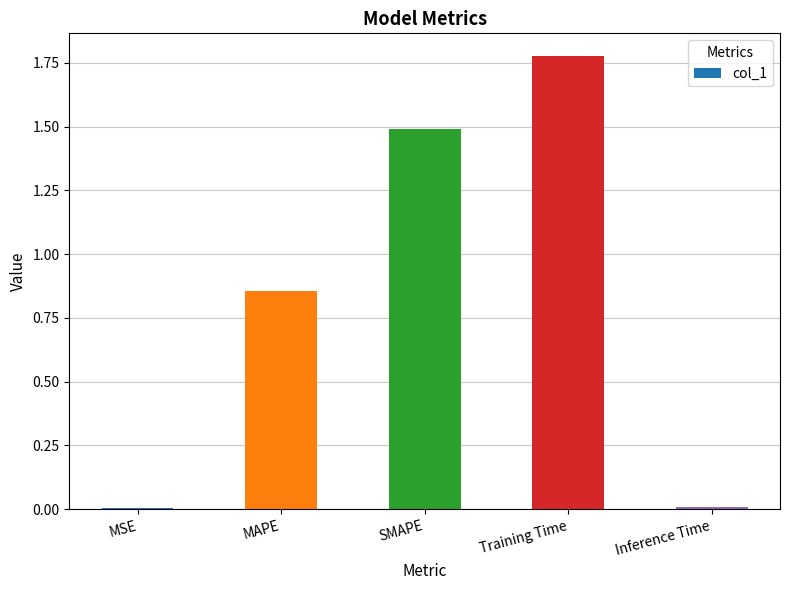

Which label corresponds to the largest value in the chart?

Training Time